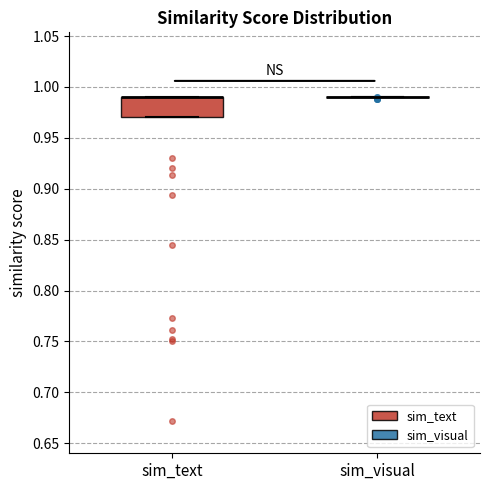

Reading left to right, read every box against the y-axis: the position of its median line, the range the box covers, and the ends of its whiskers. The values are not printed on the chart, so give them approximately, as read against the axis.

sim_text: median 0.99 (drawn on the box's upper edge), box 0.97 to 0.99, whiskers 0.97 to 0.99
sim_visual: box collapsed to a line at 0.99, whiskers 0.99 to 0.99